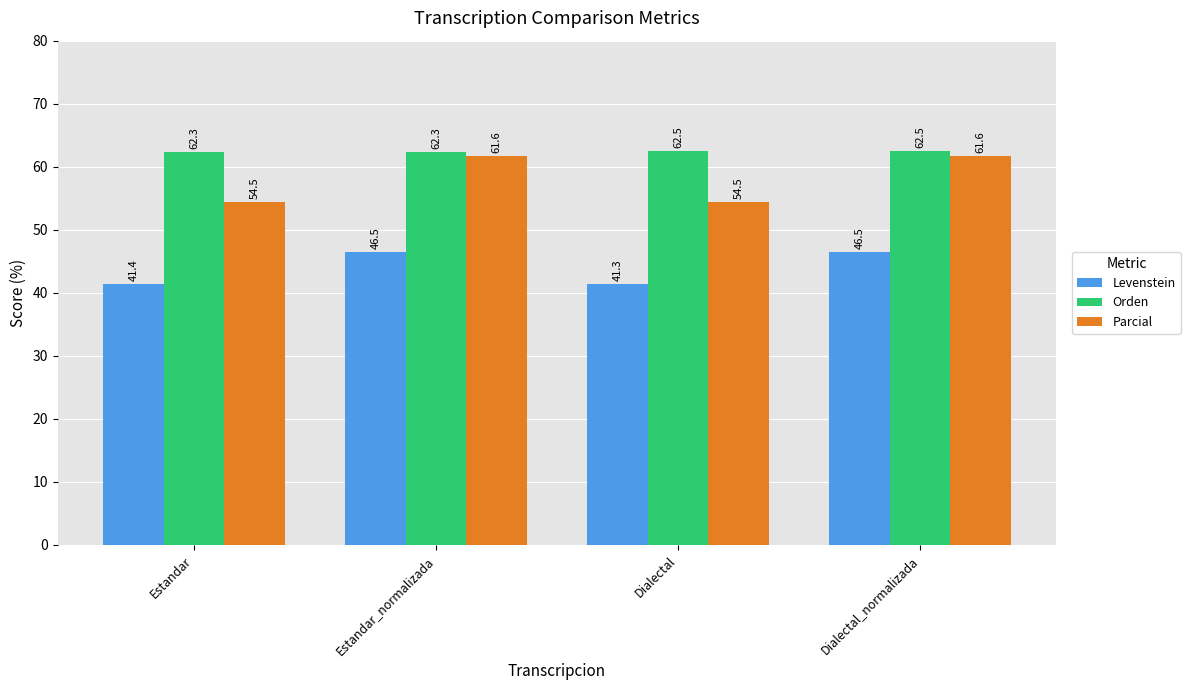

Which series changed the most between Estandar_normalizada and Dialectal_normalizada?

Orden